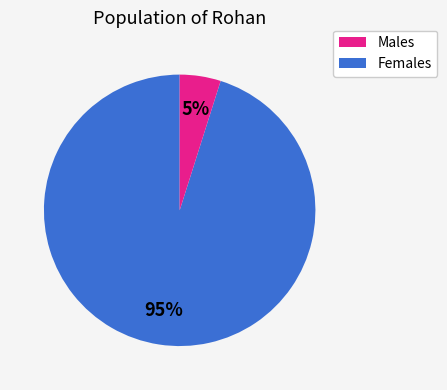

How many slices are in this pie chart?

2